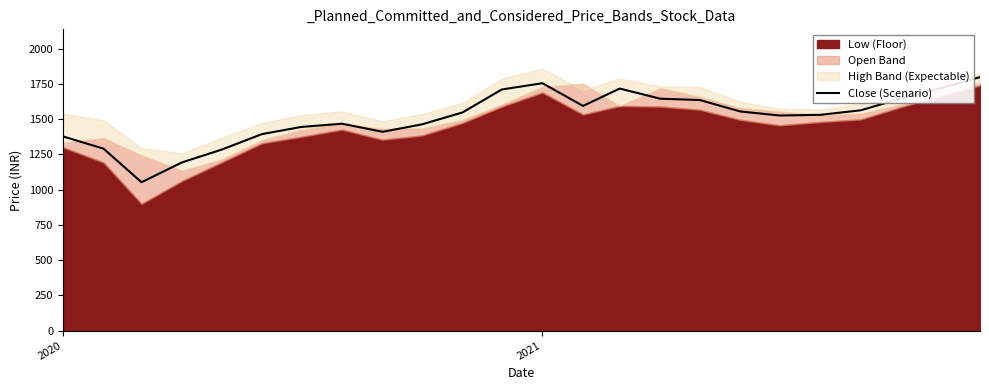

What is the value of the 4th point from the left?

1194.2